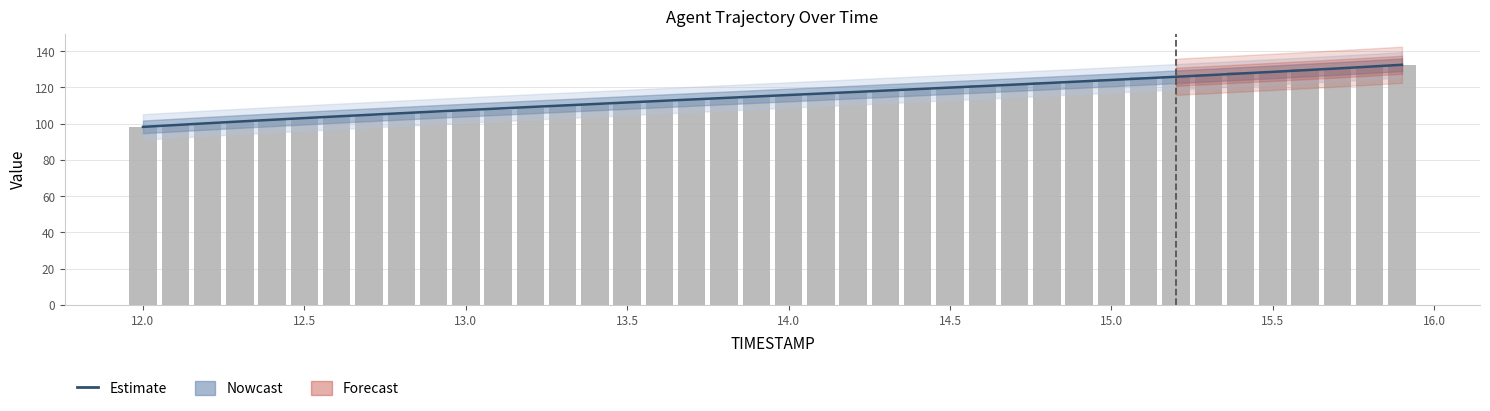

Does the chart contain any negative values?

No